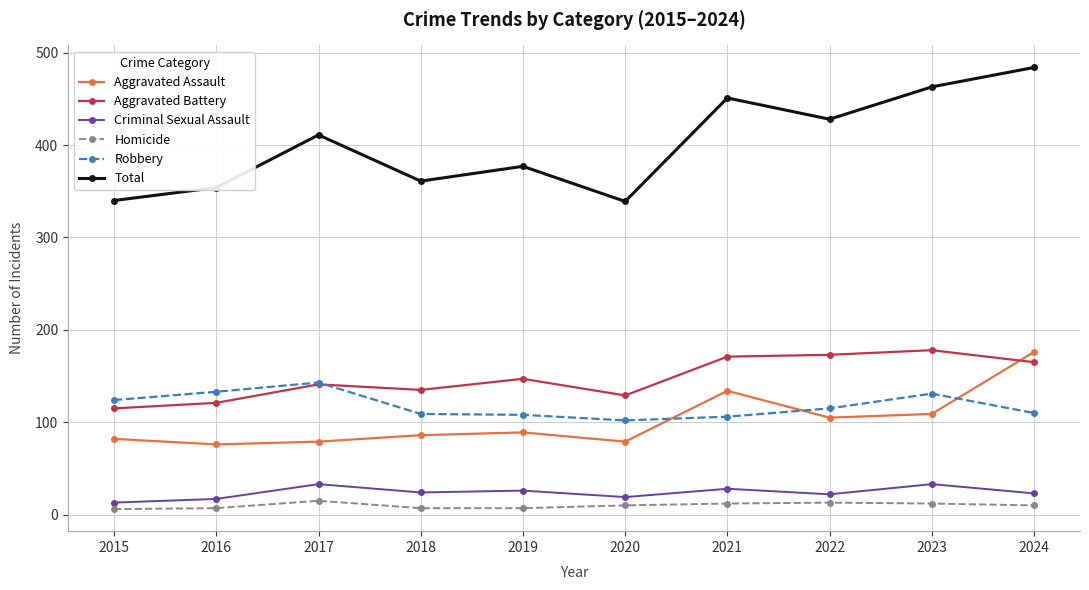

Which label corresponds to the largest value in the chart?

2024